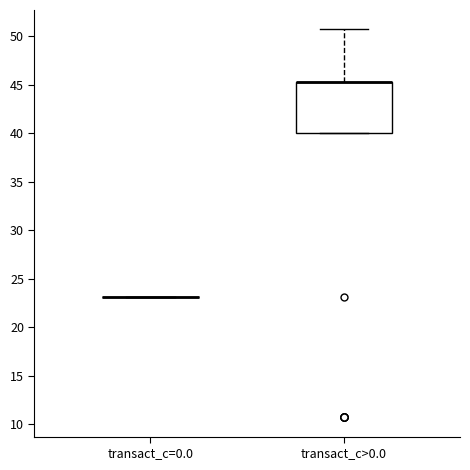

Comparing the boxes themselves (not the whiskers), which one is the tallest?

transact_c>0.0